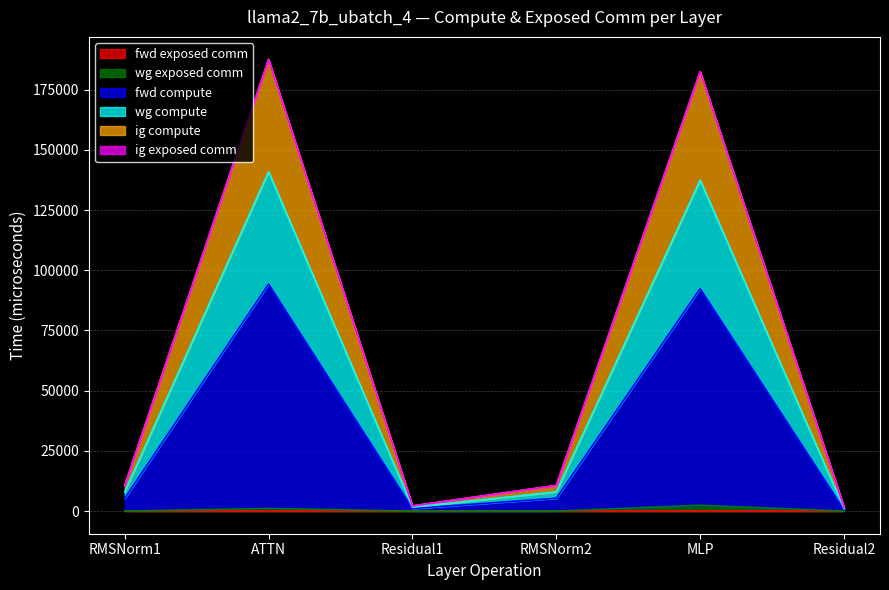

Which category has the lowest value in the wg compute series?

Residual2